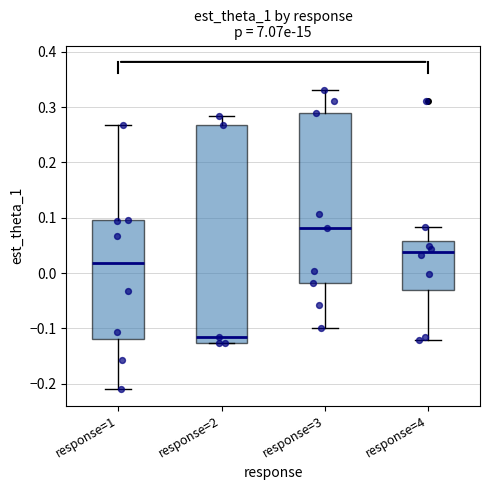

Reading left to right, transcribe this box plot: for each box, give where its median line is, the range the box spans, and where its two whiskers end, as read against the y-axis. The values are not printed on the chart, so give them approximately, as read against the axis.

response=1: median 0.02, box -0.12 to 0.10, whiskers -0.21 to 0.27
response=2: median -0.12, box -0.13 to 0.27, whiskers -0.13 to 0.28
response=3: median 0.08, box -0.02 to 0.29, whiskers -0.10 to 0.33
response=4: median 0.04, box -0.03 to 0.06, whiskers -0.12 to 0.08